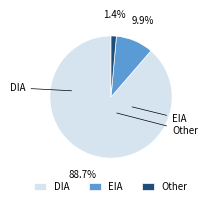

To the nearest percent, what portion does Other represent?

1%